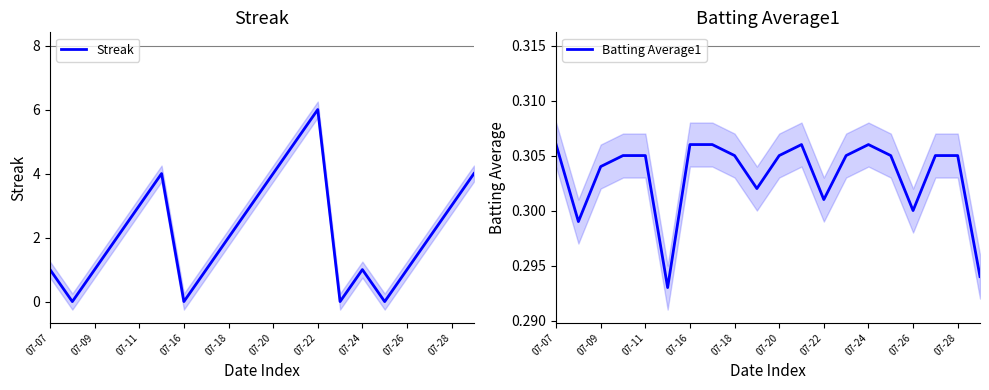

What is the difference between the Streak values at 19 and 17?

2.0